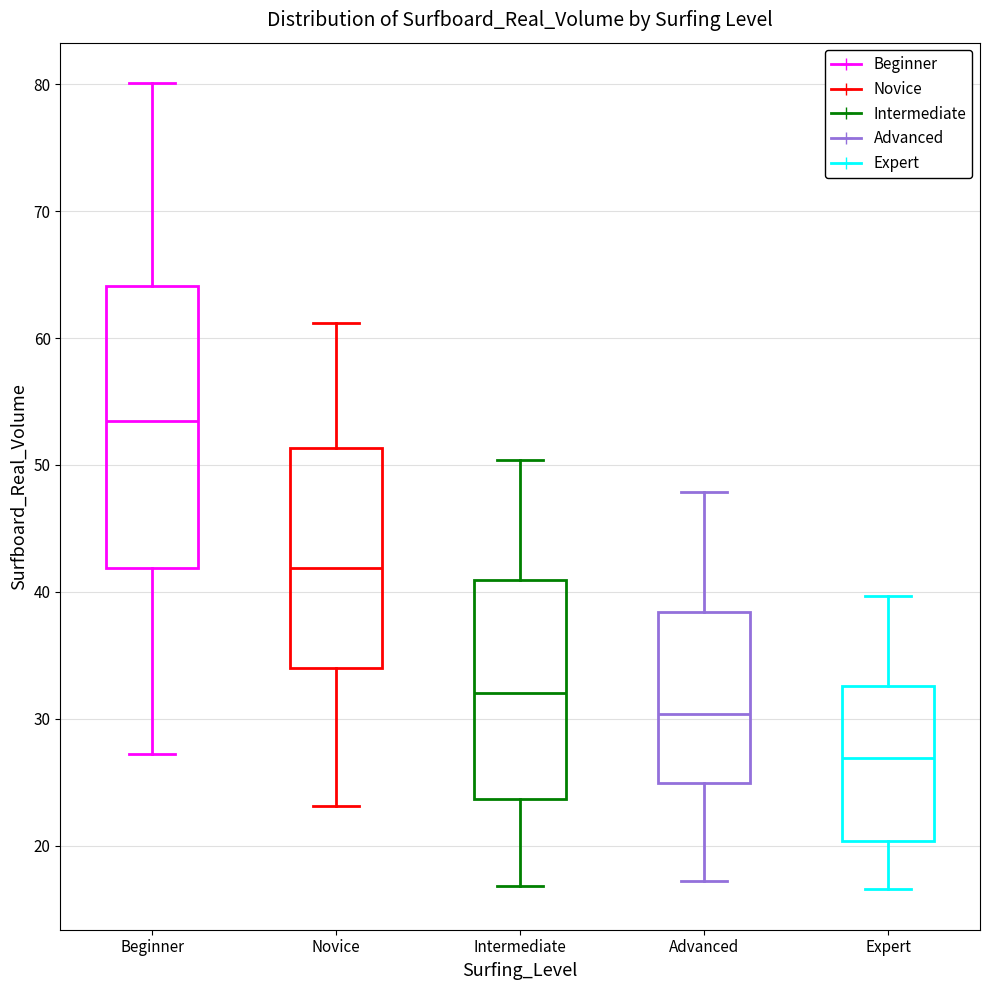

Which box's median line is the lowest?

Expert